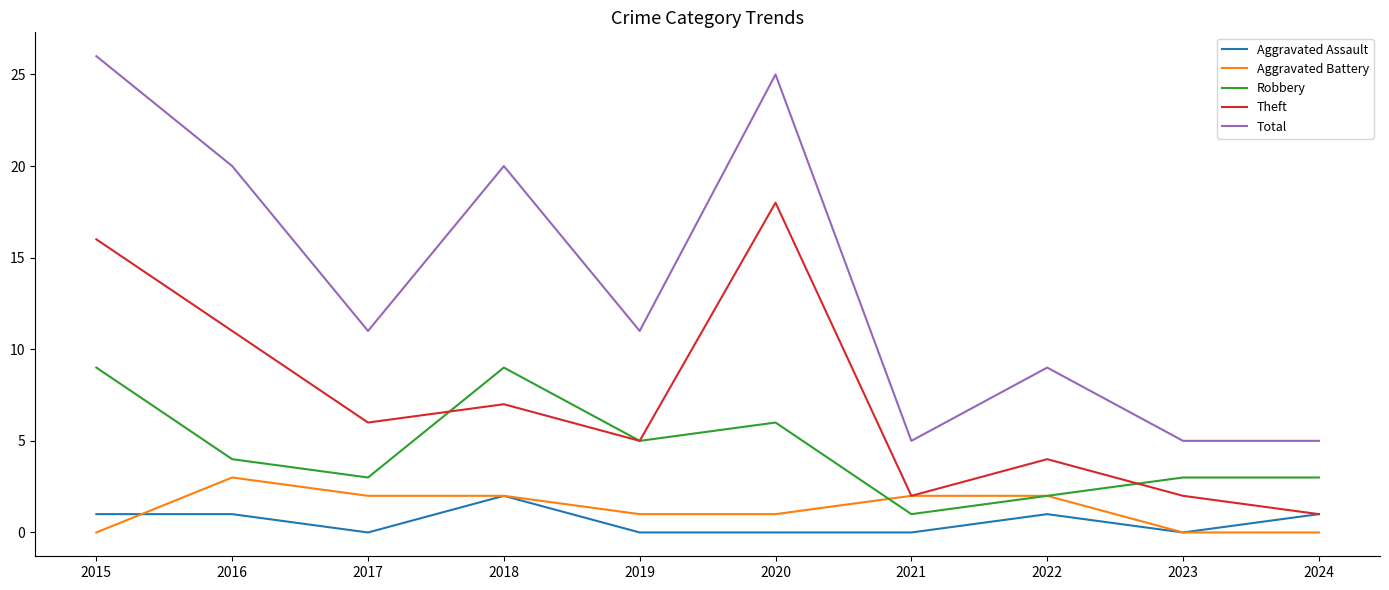

True or false: Total and Theft intersect in this chart.

False